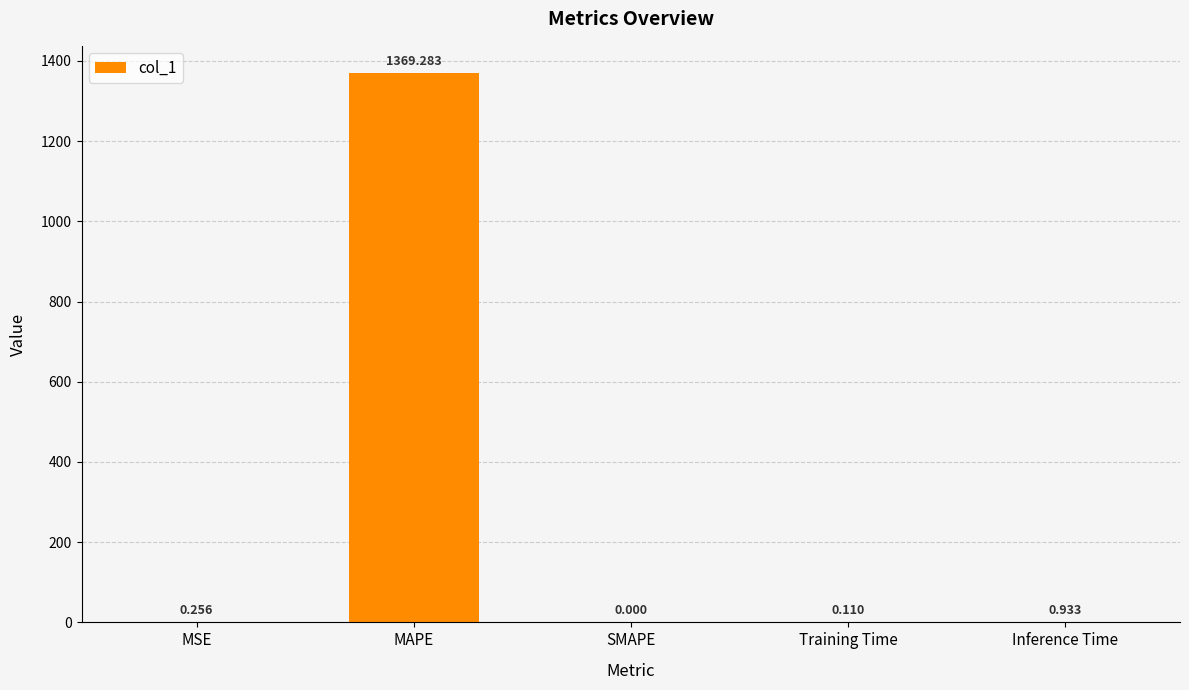

Which has a higher value, SMAPE or Training Time?

Training Time